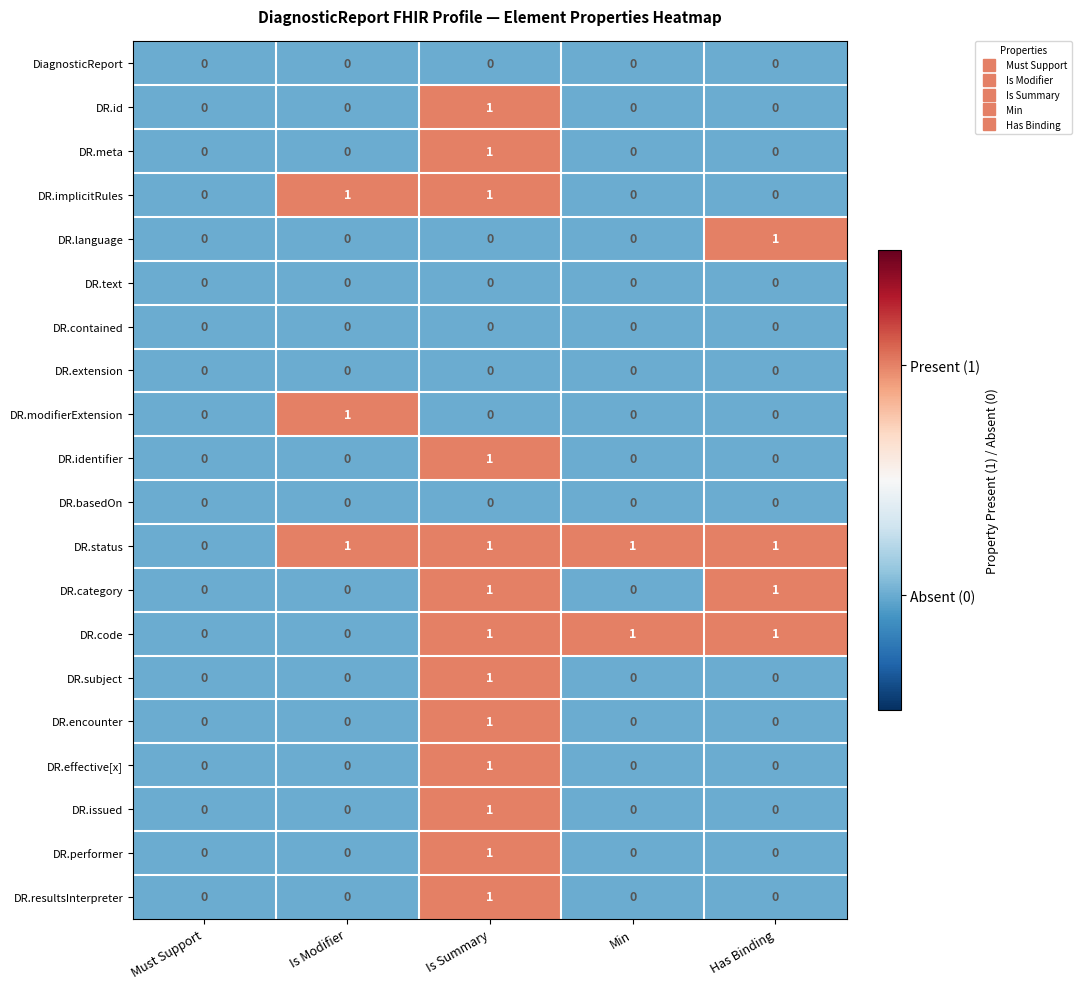

Count the DR.implicitRules values in the range 0 to 1.

5